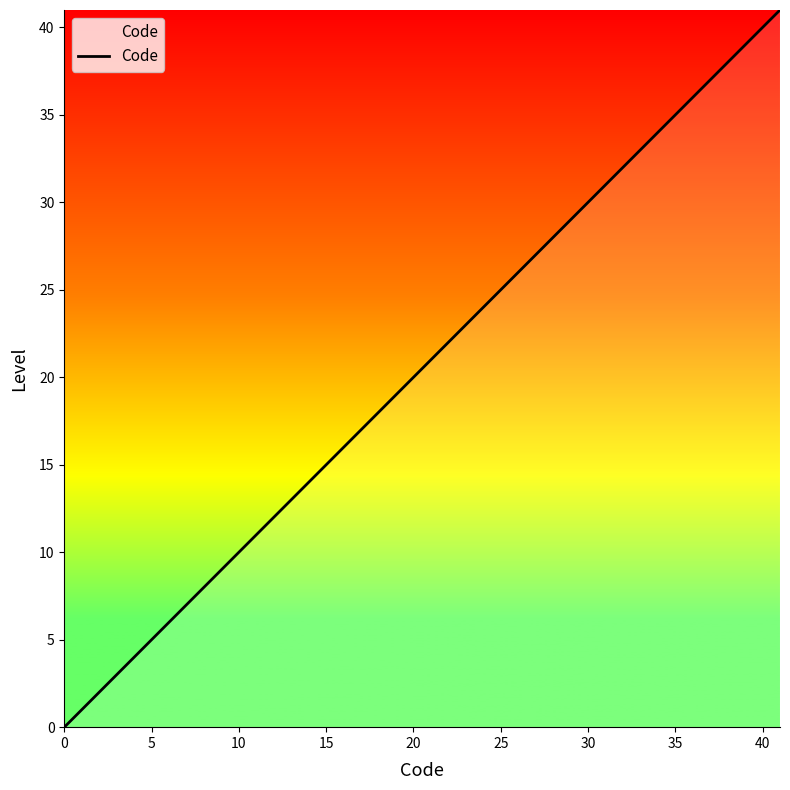

What is the greatest value displayed?

41